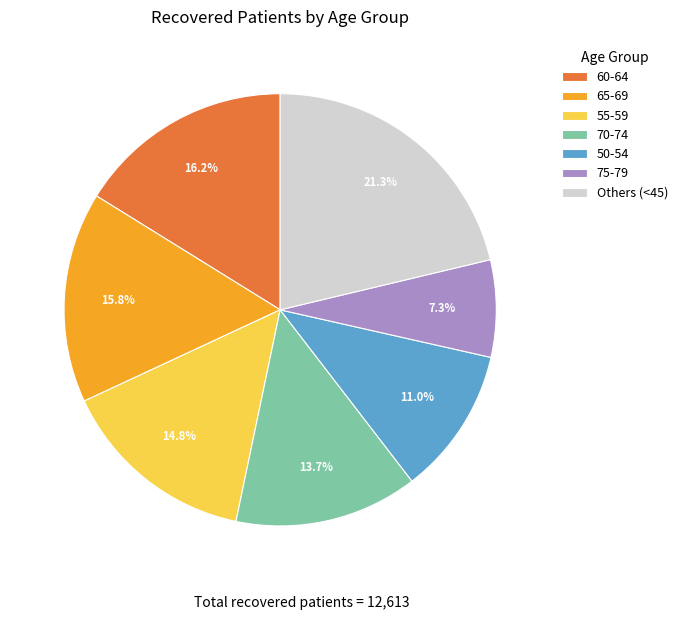

What is the ratio of the value at 55-59 to the value at 50-54?

1.3